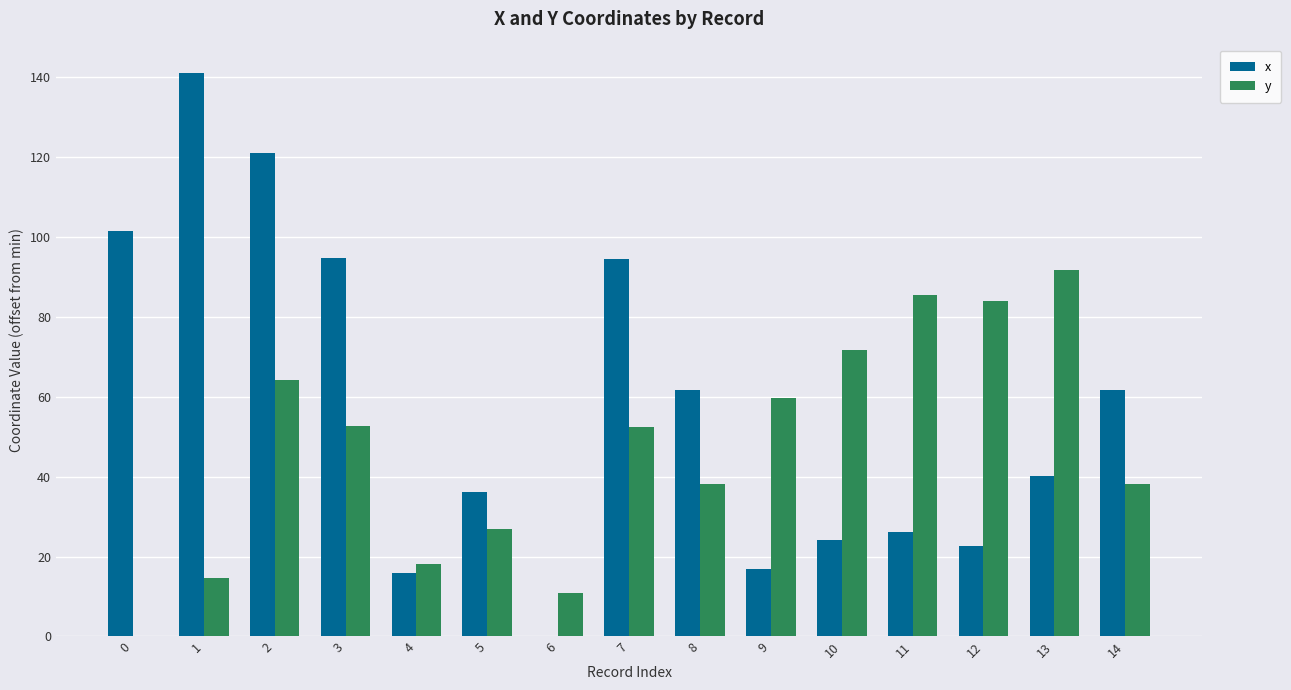

Which category has the highest value in the y series?

13